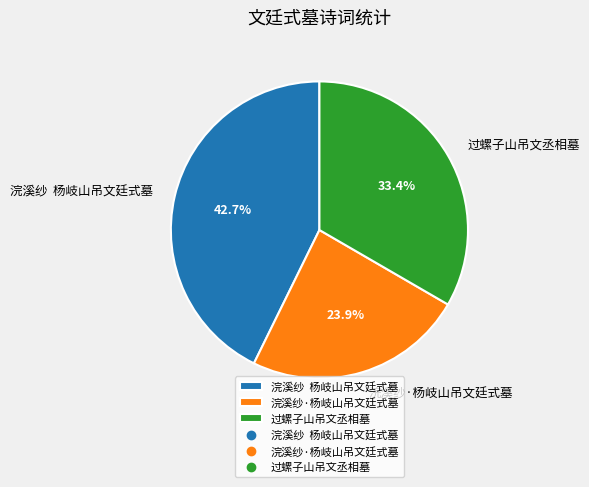

To the nearest percent, what is the difference between the largest and smallest slice percentages?

19%